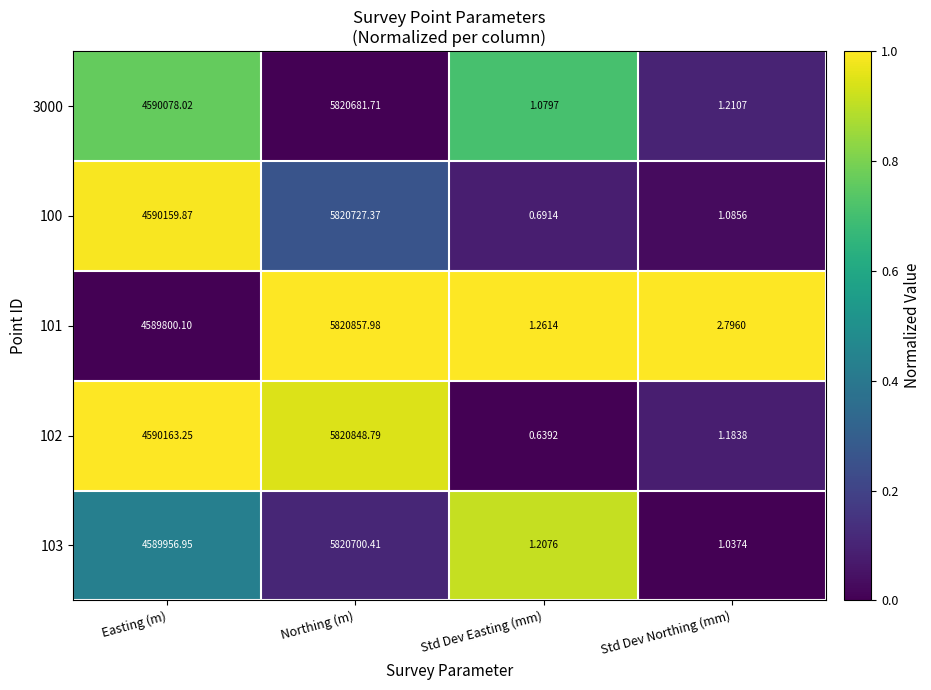

Which category has the highest value in the 103 series?

Northing (m)